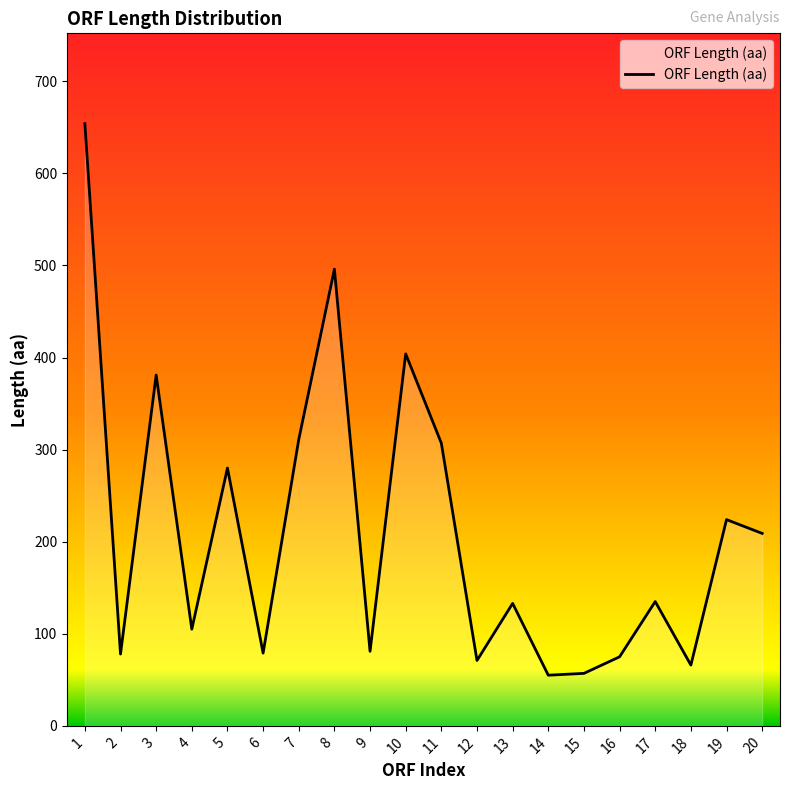

What is the average value?

210